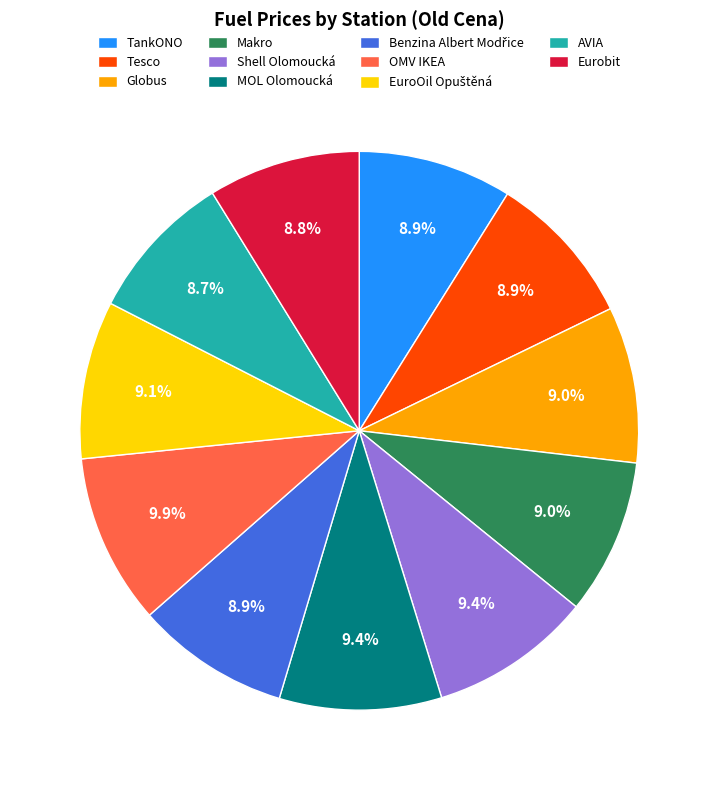

Which has a higher value, TankONO or OMV IKEA?

OMV IKEA